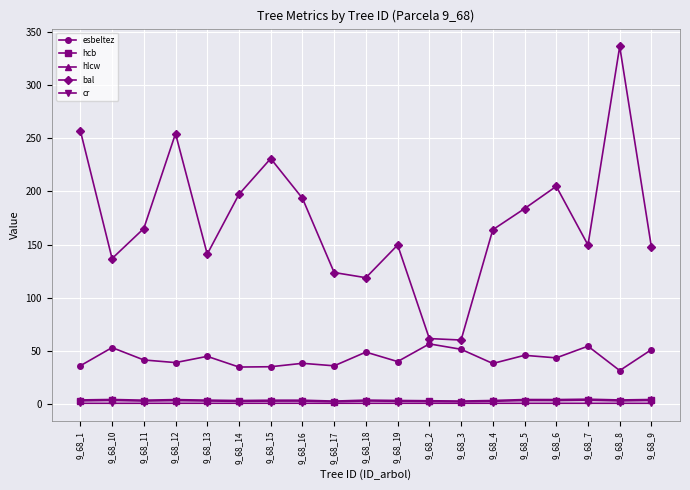

What value does the cr series have at 9_68_11?

0.6